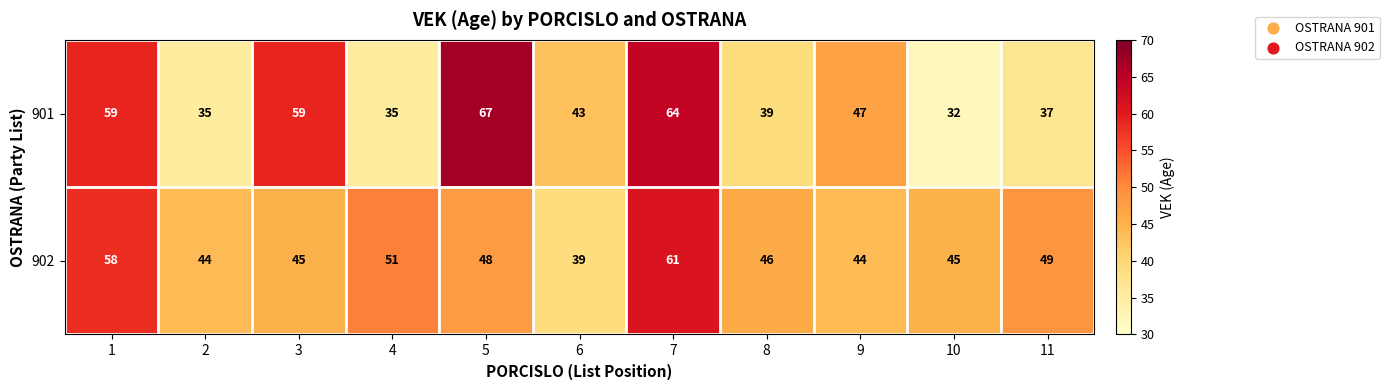

Is it true that 902 equals 51 at 4?

True